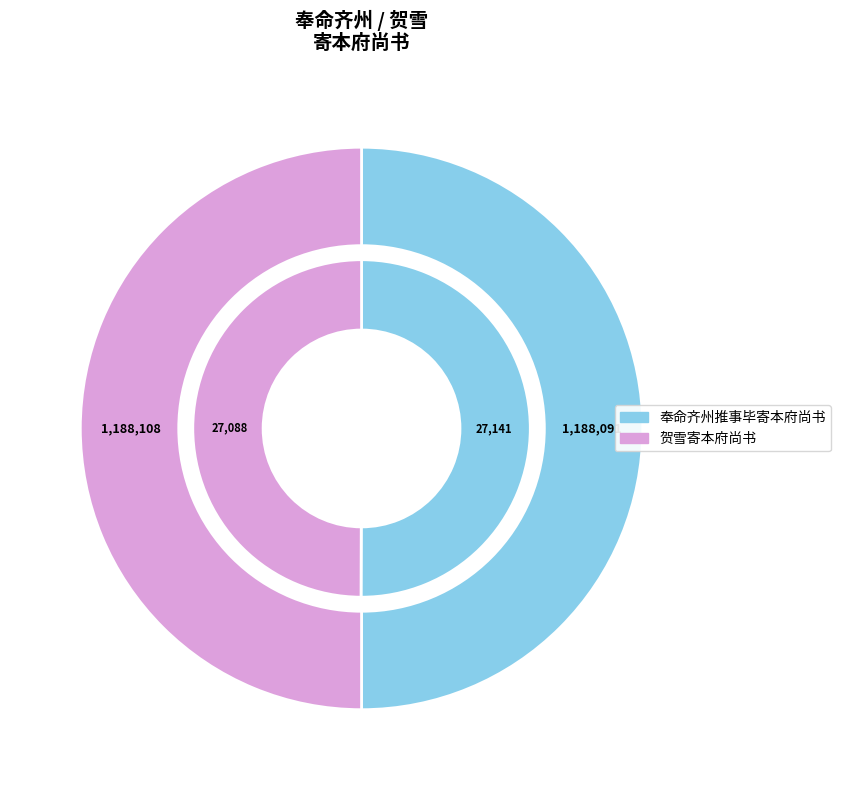

To the nearest percent, what is the combined percentage of 贺雪寄本府尚书 and 奉命齐州推事毕寄本府尚书?

100%